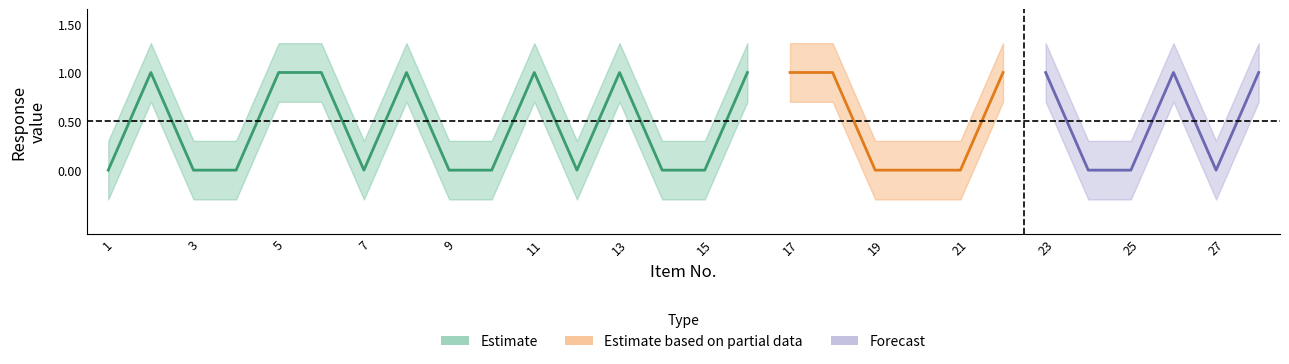

True or false: lower has a value of -0.3 at 19.

True